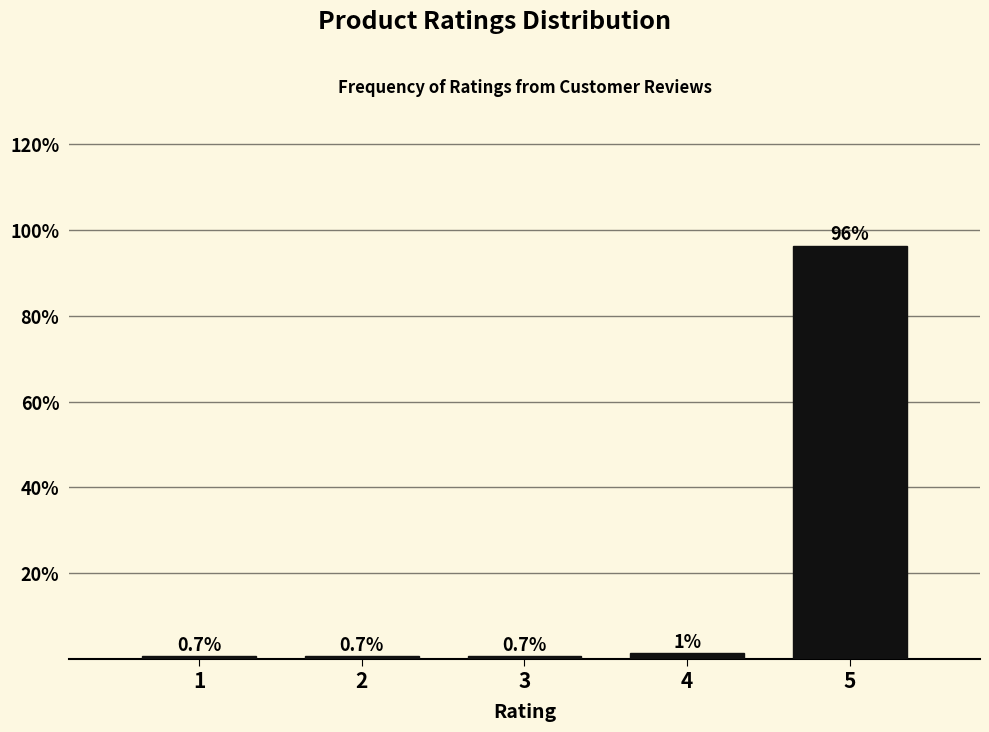

What is the value of the 1st bar from the left?

0.7